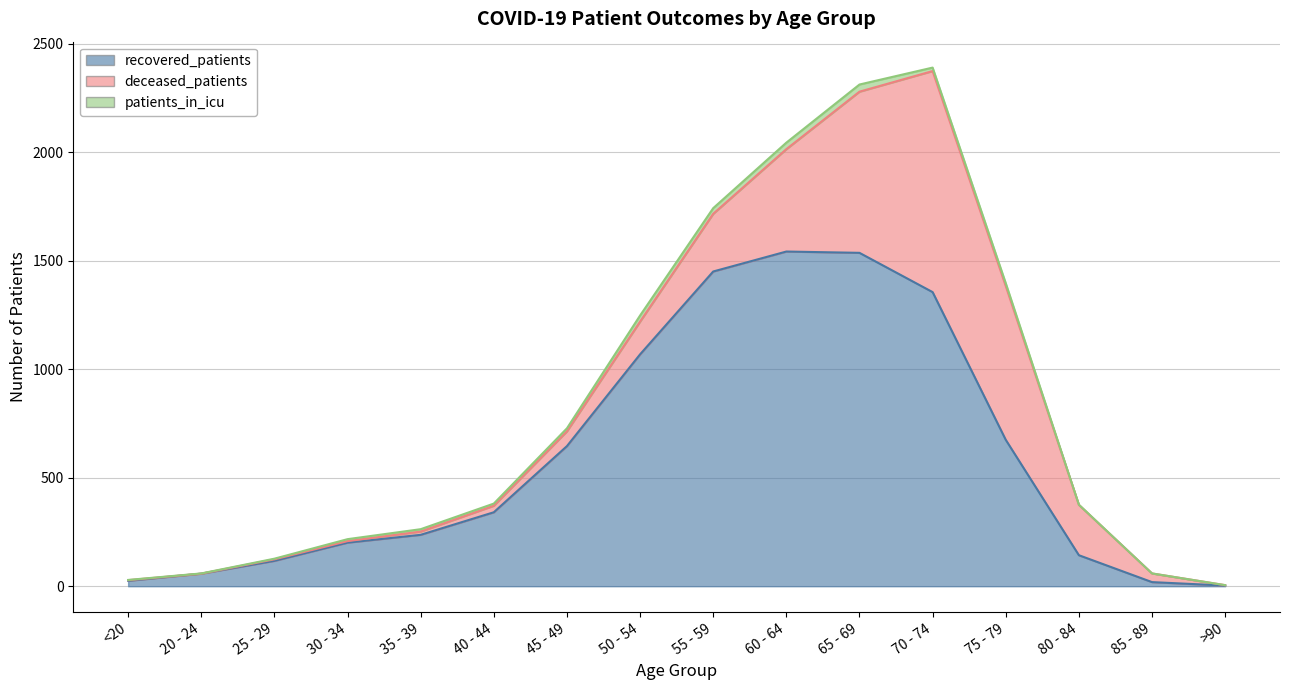

Which series has the largest total across all categories?

recovered_patients